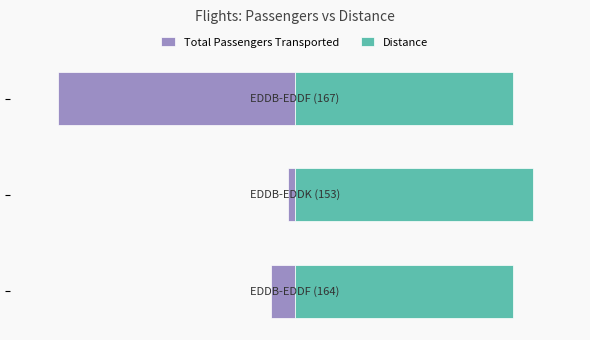

Reading left to right, transcribe all the data shown in this chart.

Total Passengers Transported: -10.0	-3.0	-100.0
Distance: 91.7	100.0	91.7